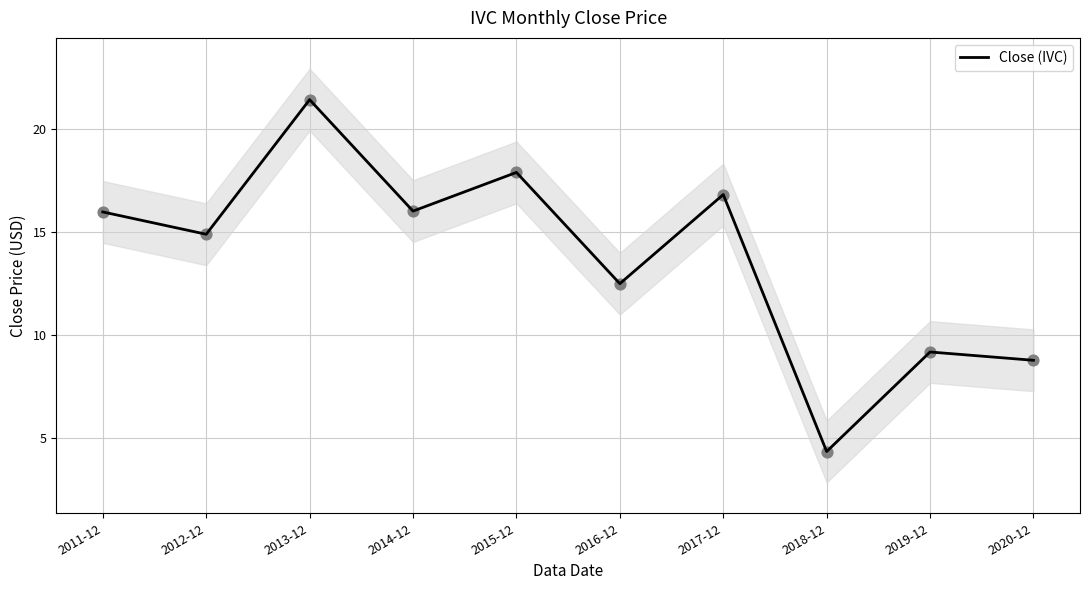

Between 2014-12 and 2012-12, which is larger?

2014-12